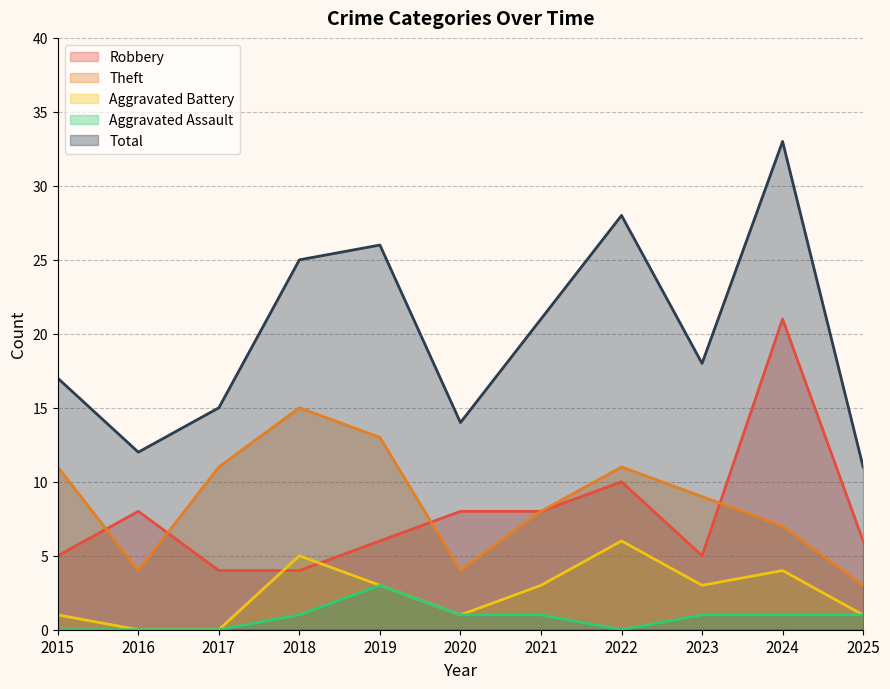

The value of Theft at 2015 is 11. True or false?

True